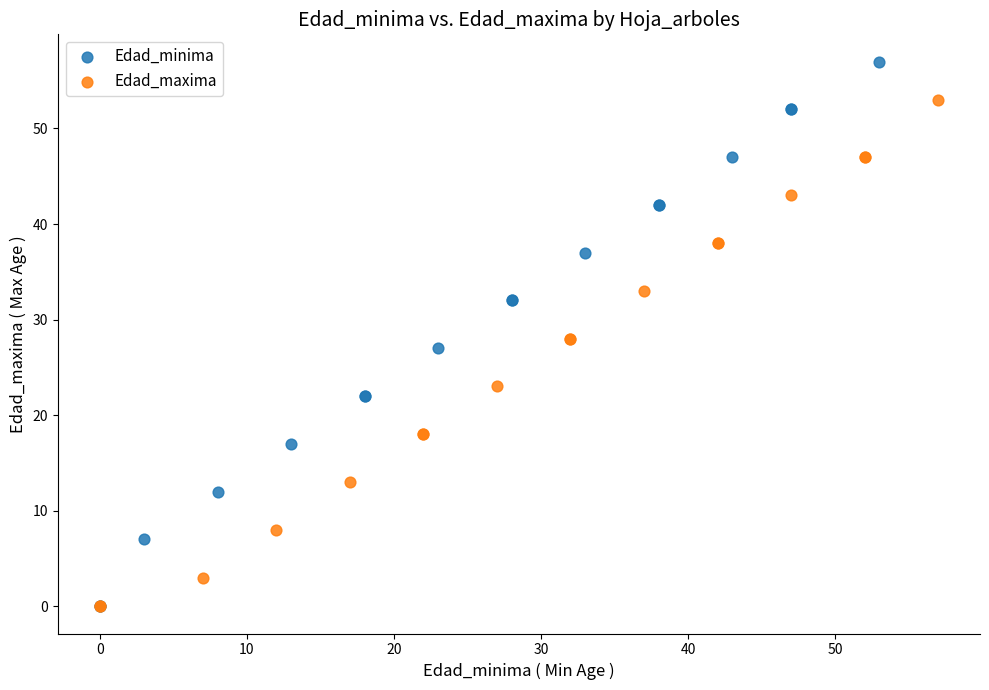

Which series contains the highest Y value?

Edad_minima